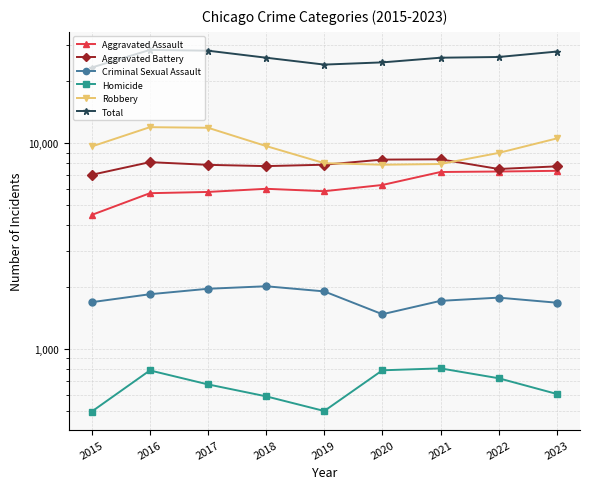

At which category does Aggravated Battery reach its first local peak?

2016